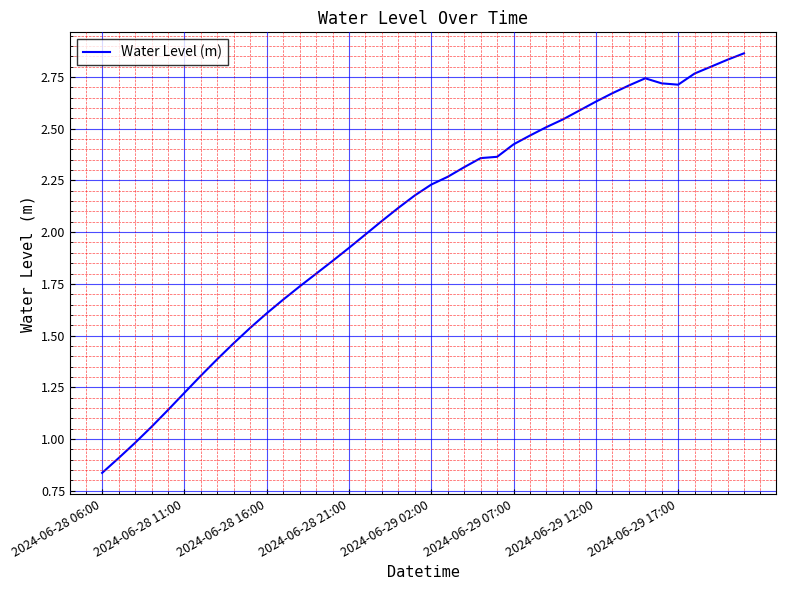

What is the difference between the maximum and minimum values?

2.0